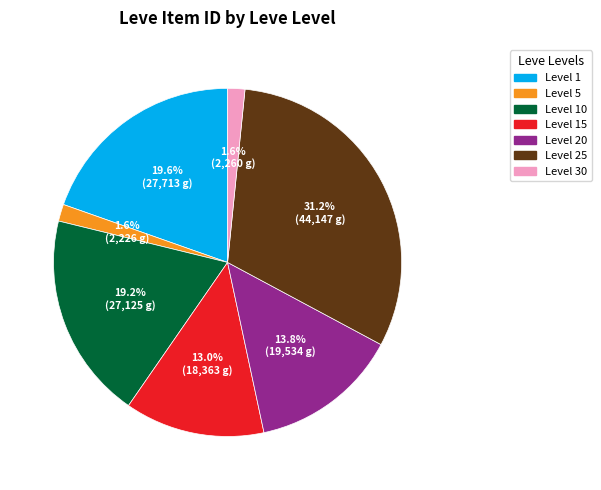

How many segments does this pie chart have?

7